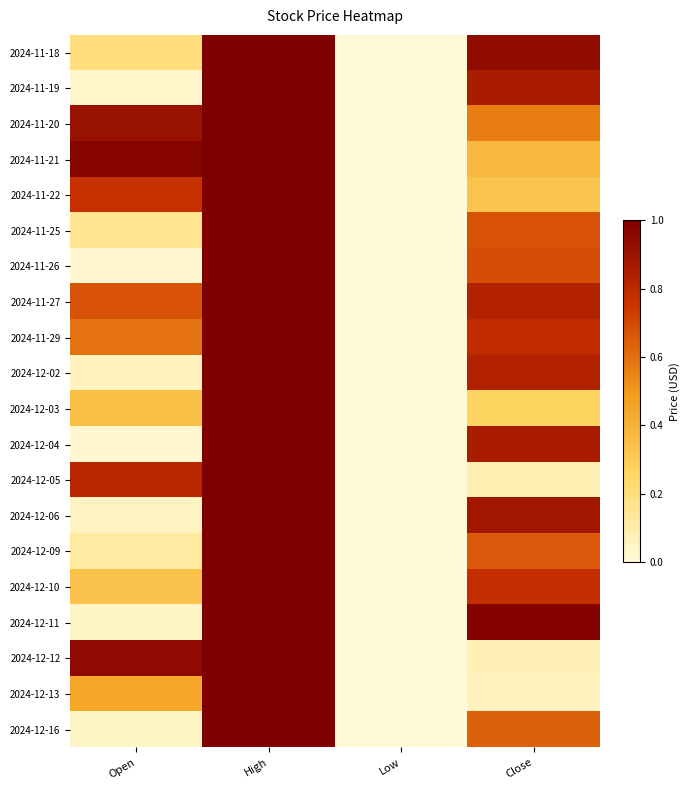

How many categories are shown in the chart?

4